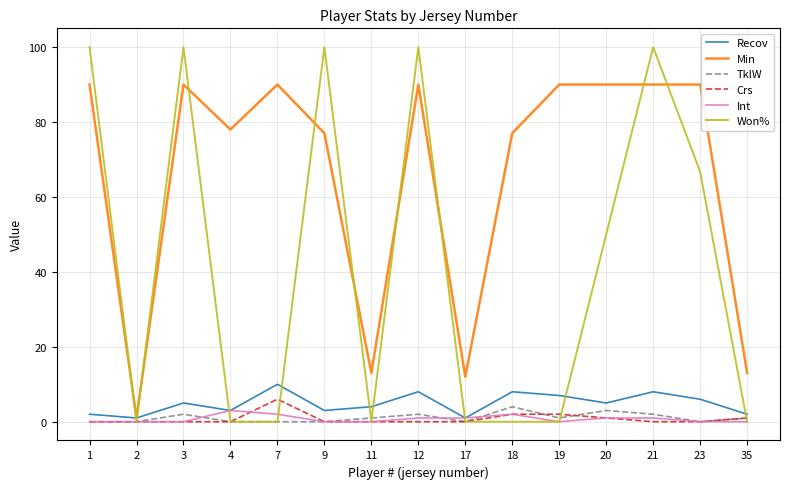

Which series has the largest range (max minus min)?

Won%